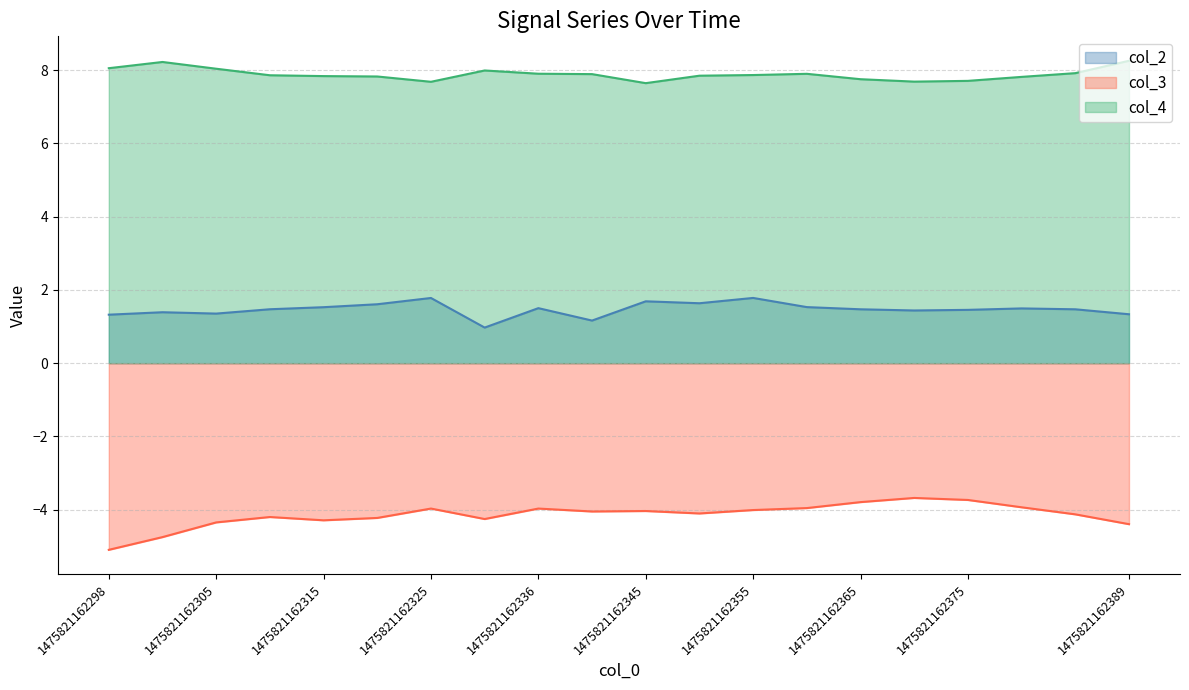

What is the difference between the maximum and minimum values in the col_4 series?

0.6